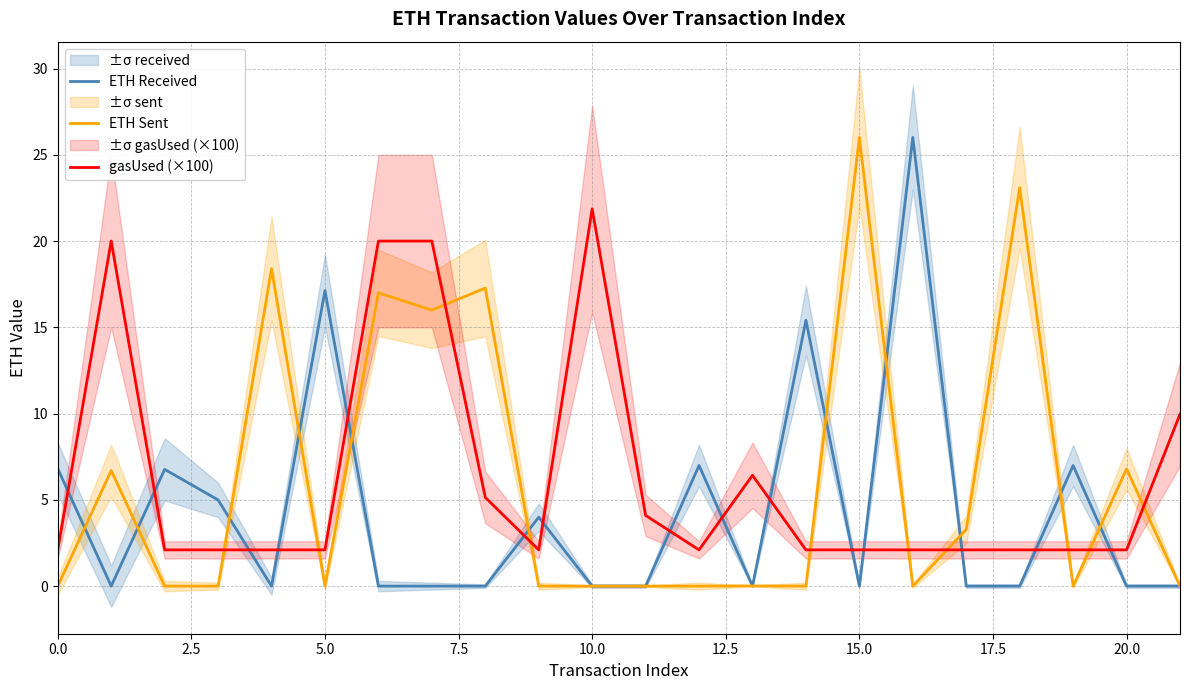

The ETH Sent series shows 0.0 at 0.0. True or false?

True